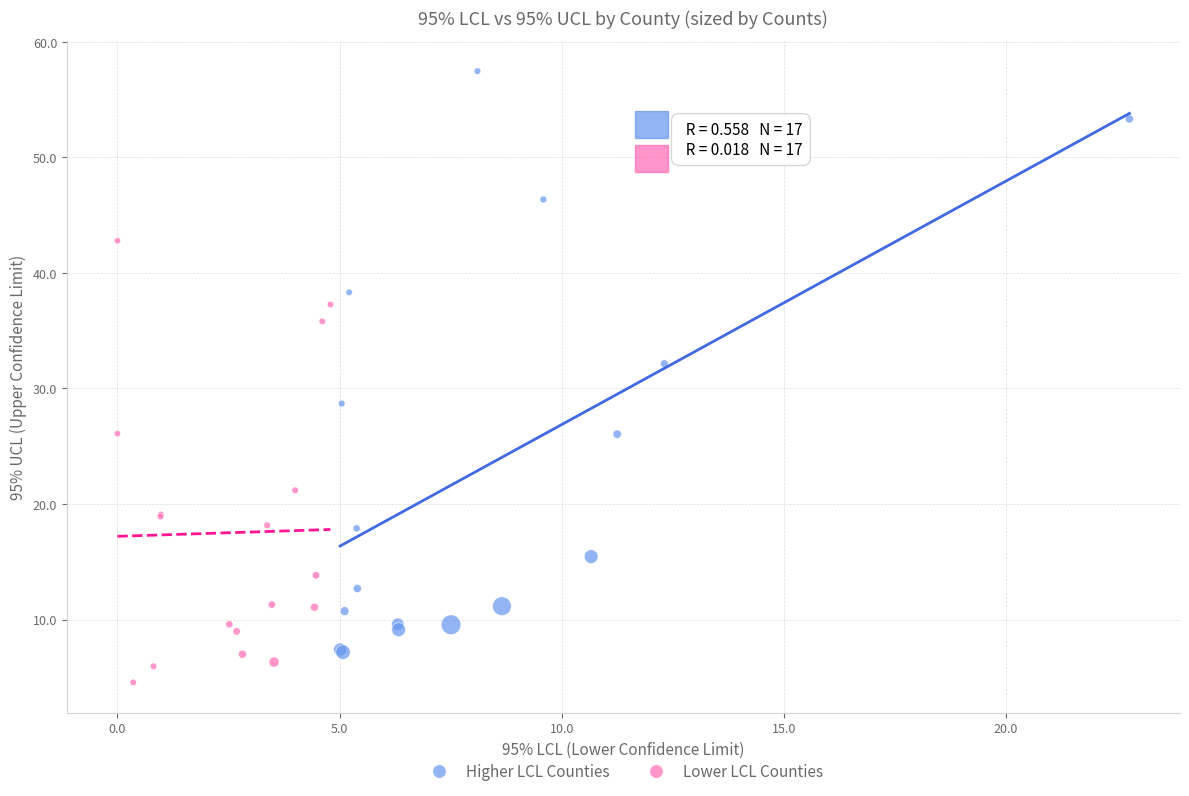

Which series has the widest spread of Y values?

Higher LCL Counties